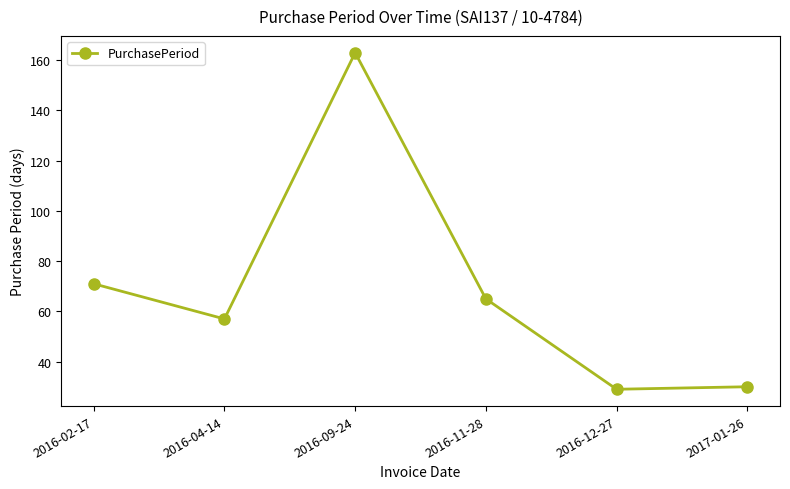

Is it true that the value at 2016-12-27 is 11?

False